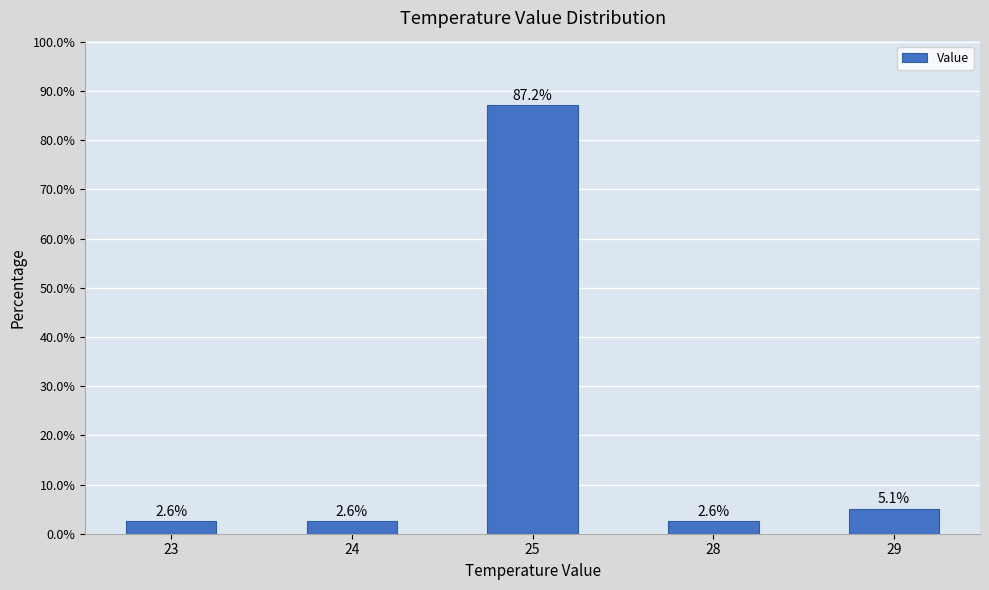

Is it true that the value at 23 is 2.6?

True